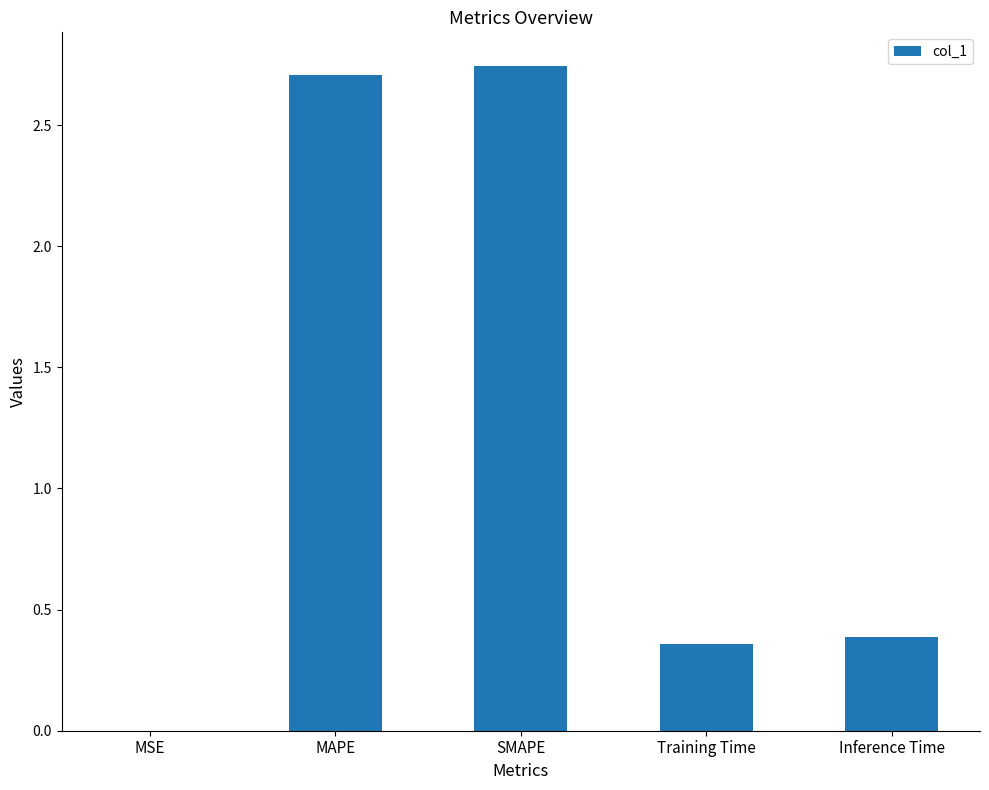

Are the bars horizontal?

No